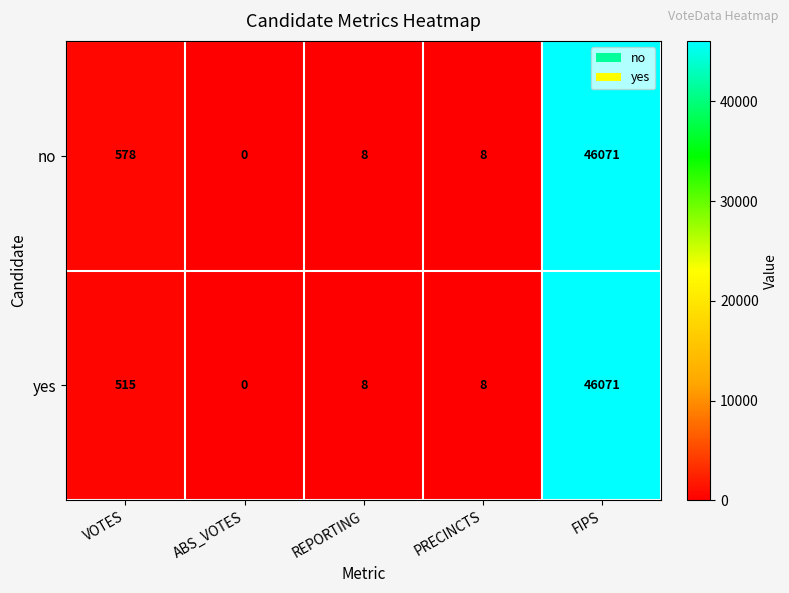

How many categories are shown in the chart?

5